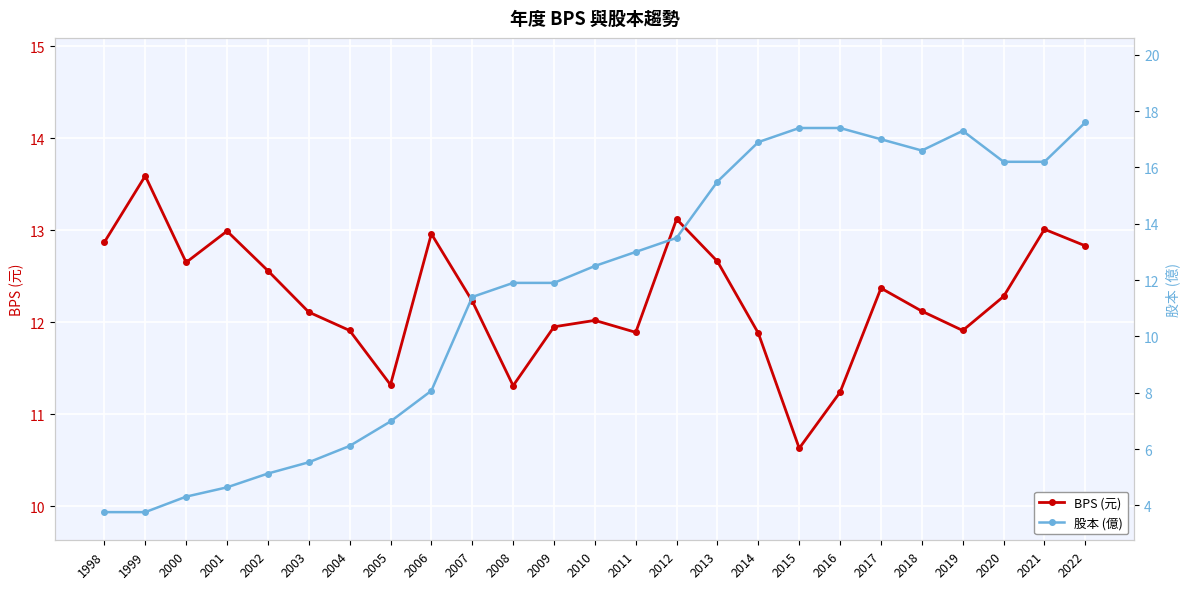

Reading right to left, what are all the values shown in this chart?

BPS (元): 12.8	13.0	12.3	11.9	12.1	12.4	11.2	10.6	11.9	12.7	13.1	11.9	12.0	11.9	11.3	12.2	13.0	11.3	11.9	12.1	12.6	13.0	12.7	13.6	12.9
股本 (億): 17.6	16.2	16.2	17.3	16.6	17.0	17.4	17.4	16.9	15.5	13.5	13.0	12.5	11.9	11.9	11.4	8.1	7.0	6.1	5.5	5.1	4.6	4.3	3.8	3.8